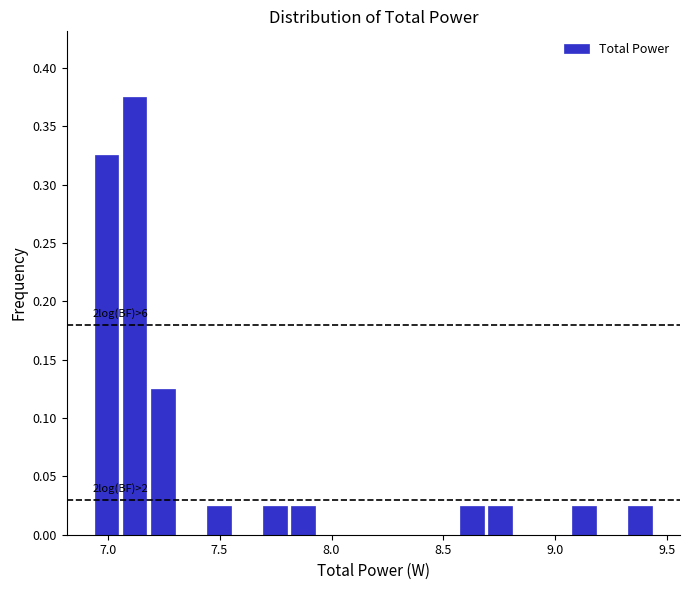

Around what value on the x-axis is the tallest bar? Give the approximate position of its centre, as read against the axis.

7.10